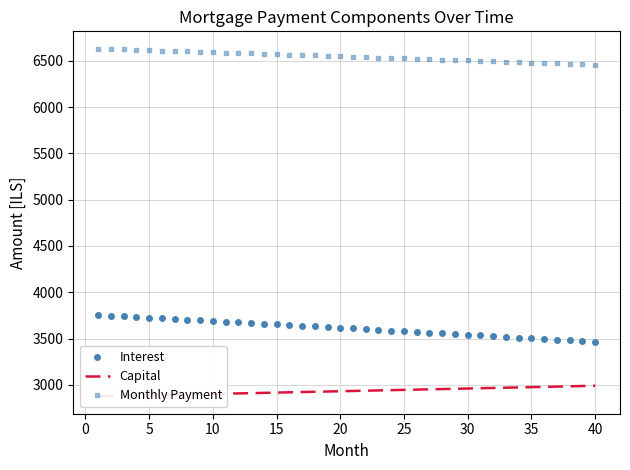

True or false: Interest and Monthly Payment intersect in this chart.

False